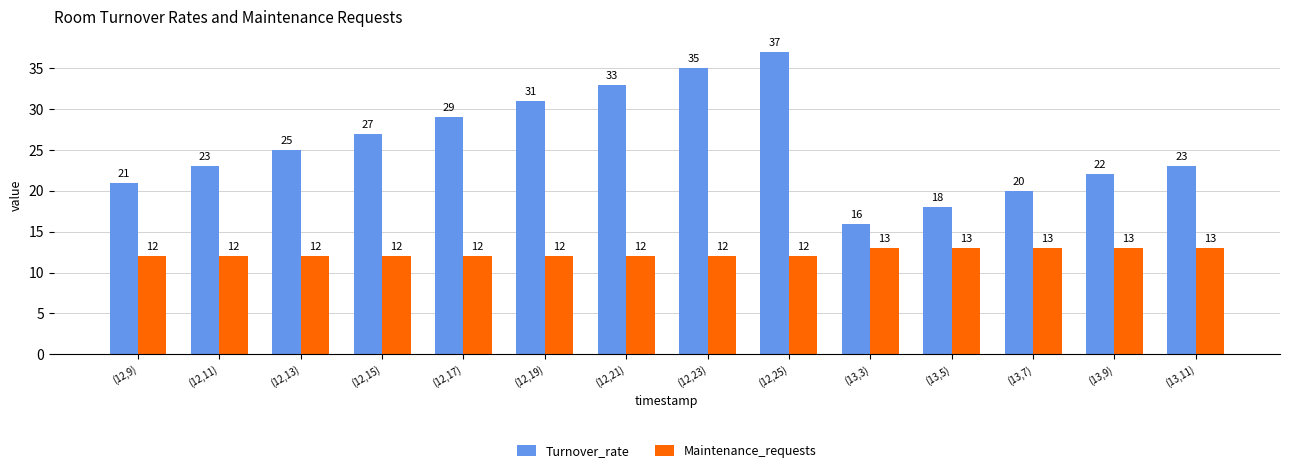

Read the Maintenance_requests value at (12,17).

12